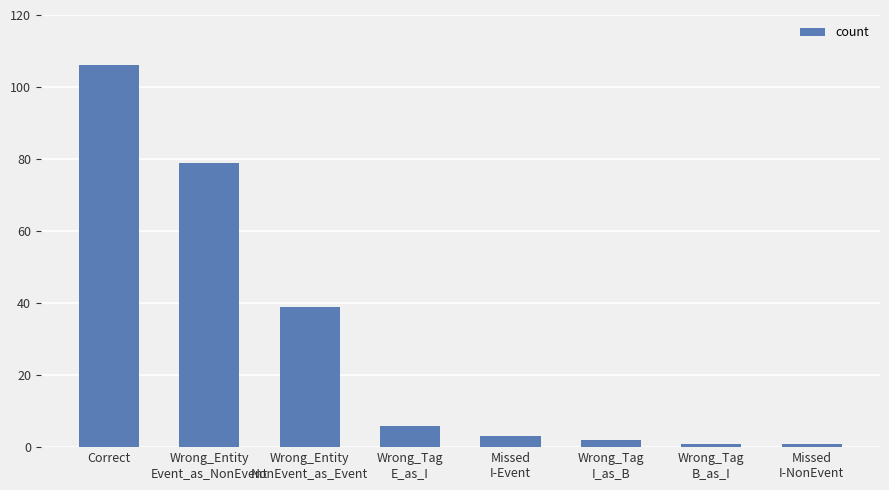

How many bars are there in total?

8